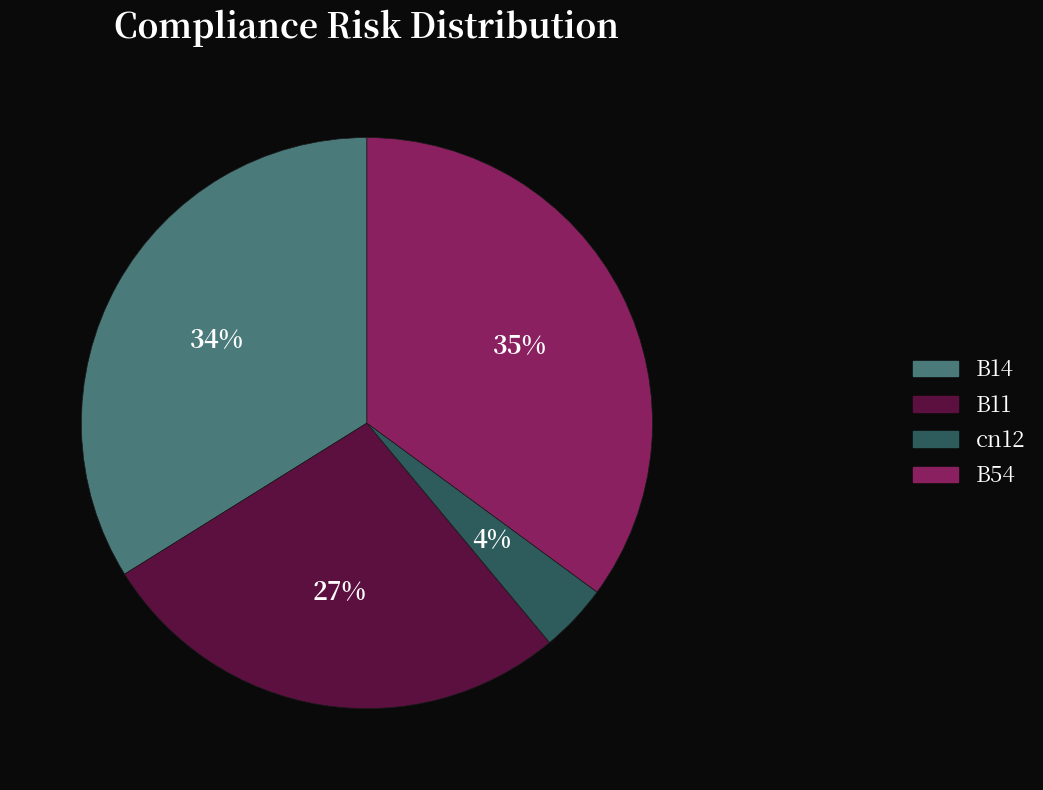

To the nearest percent, what is the difference between the largest and smallest slice percentages?

31%